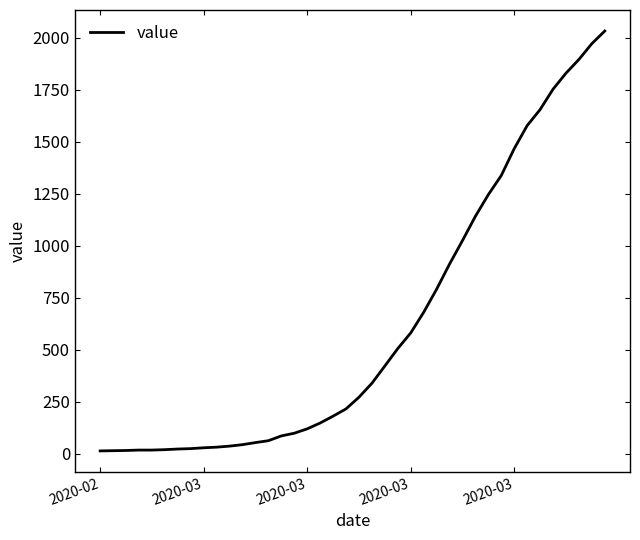

What is the maximum value shown in the chart?

2032